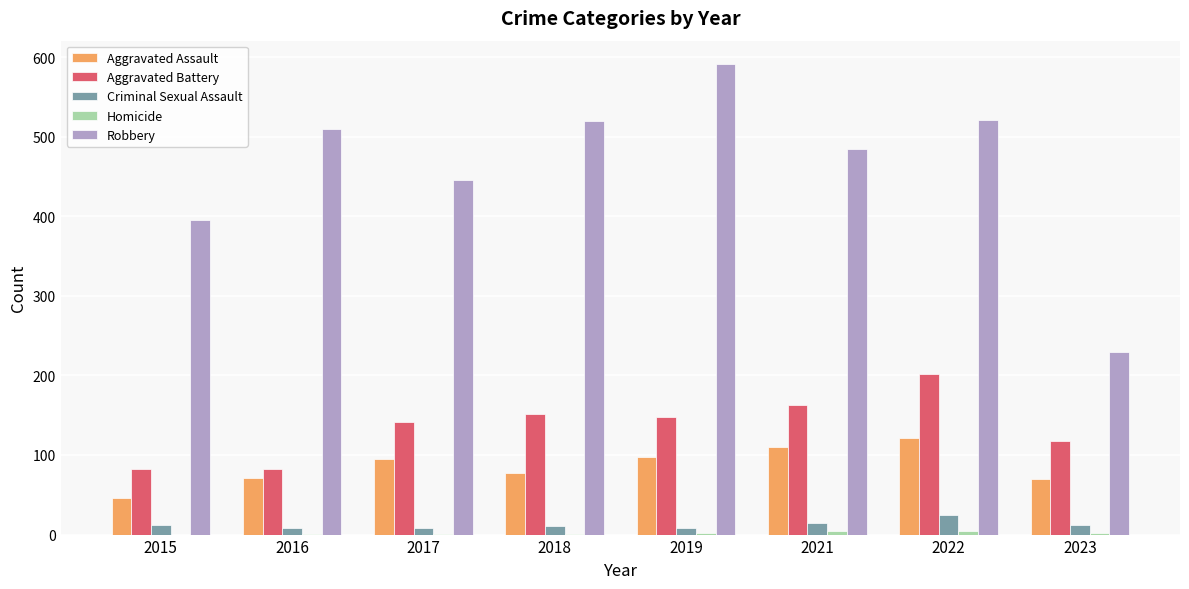

What is the highest value of the Aggravated Assault series?

121